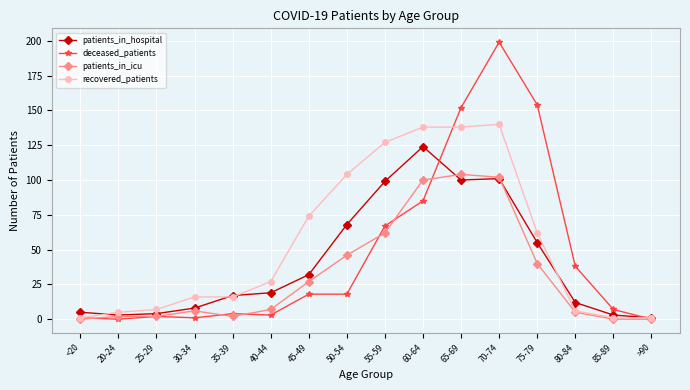

List the series in order of their peak value, lowest first.

patients_in_icu, patients_in_hospital, recovered_patients, deceased_patients